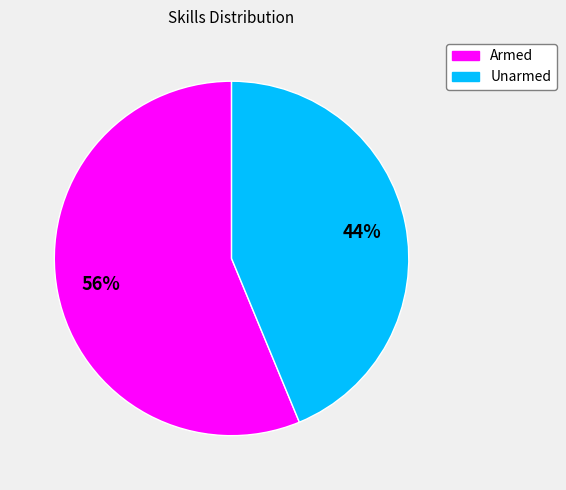

Is there any slice that represents more than half of the pie?

Yes